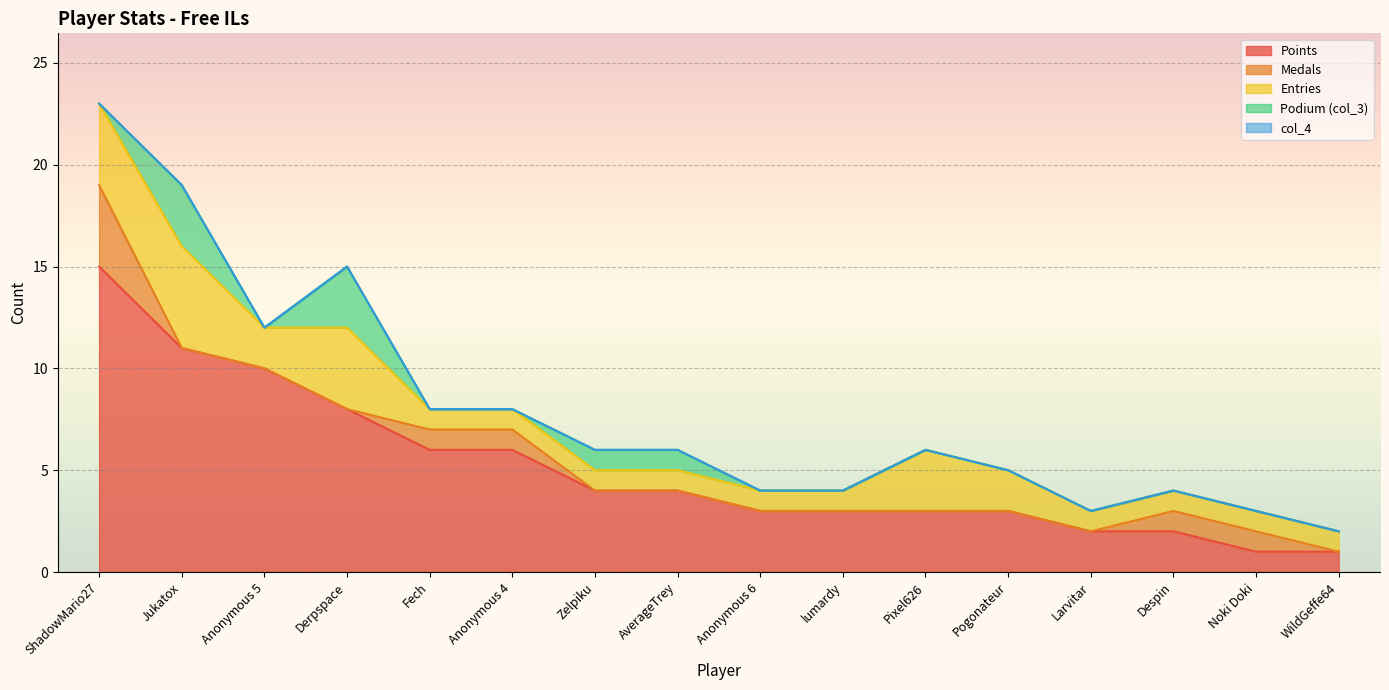

Between Jukatox and Anonymous 5, which series saw the biggest shift?

Entries